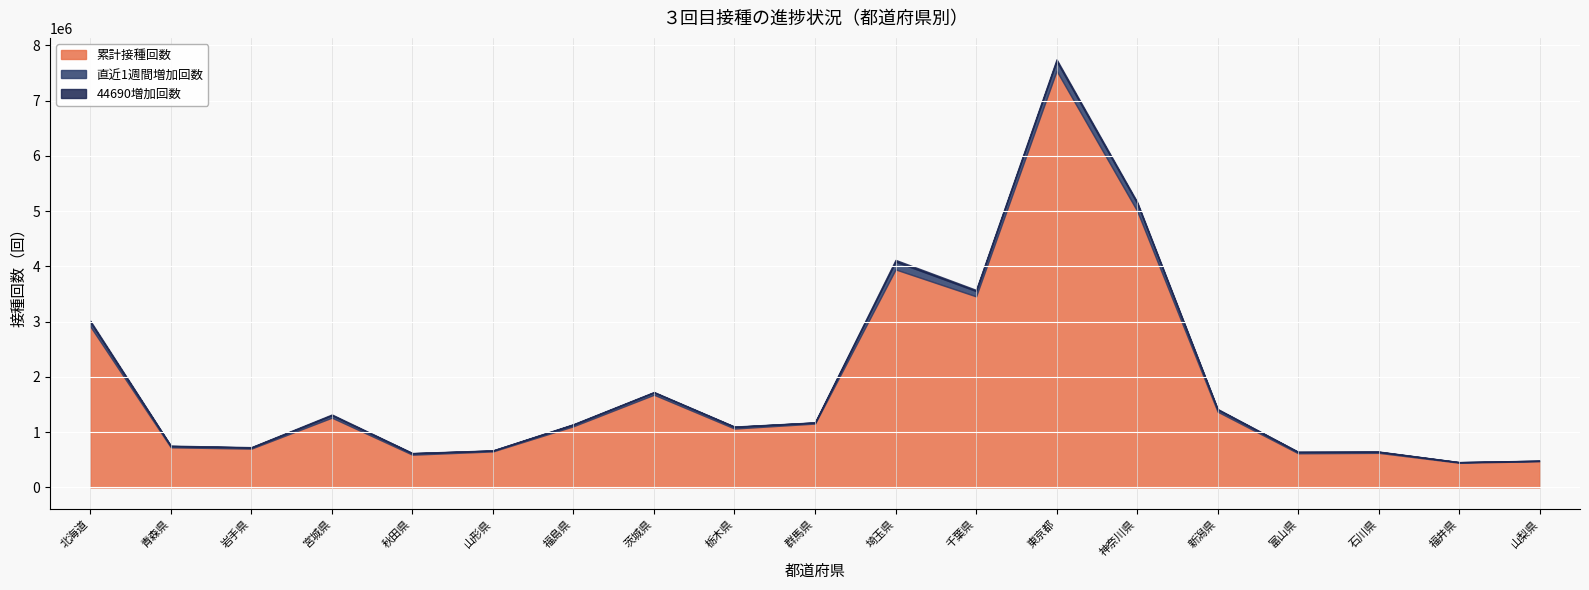

Which series has the largest range (max minus min)?

累計接種回数